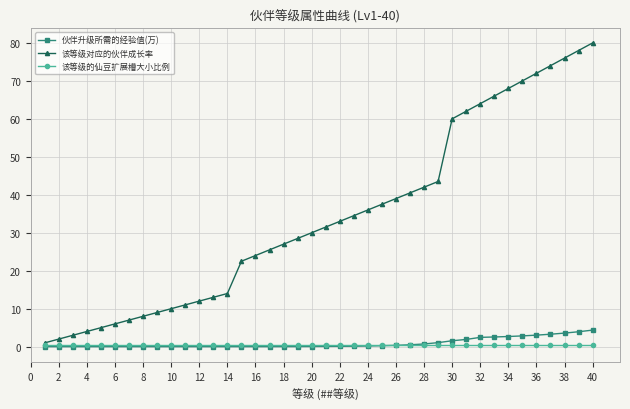

Which series has the largest range (max minus min)?

该等级对应的伙伴成长率